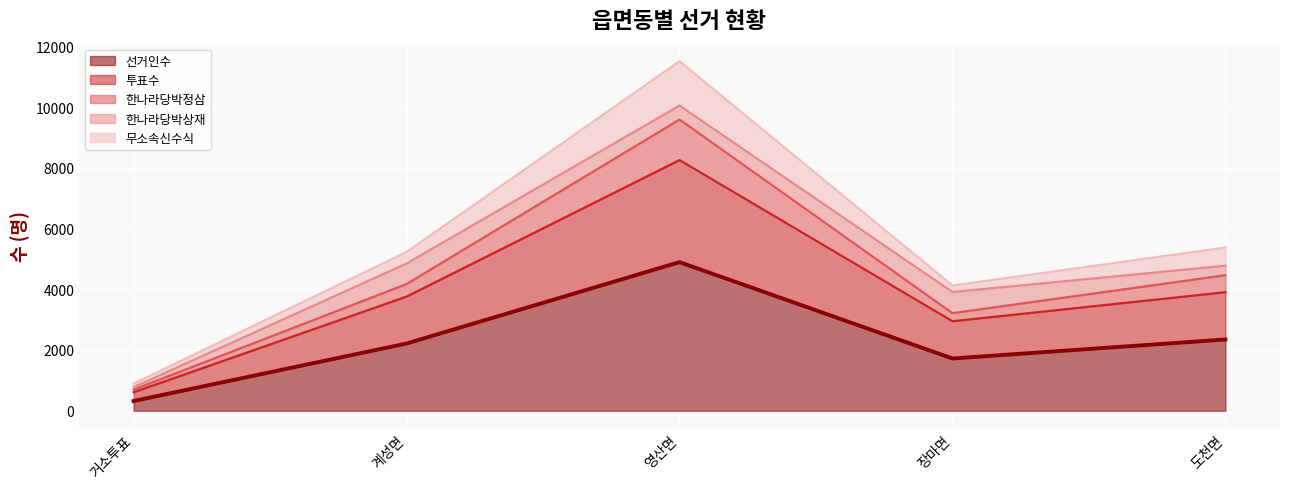

Does the chart display data point markers on the line(s)?

No